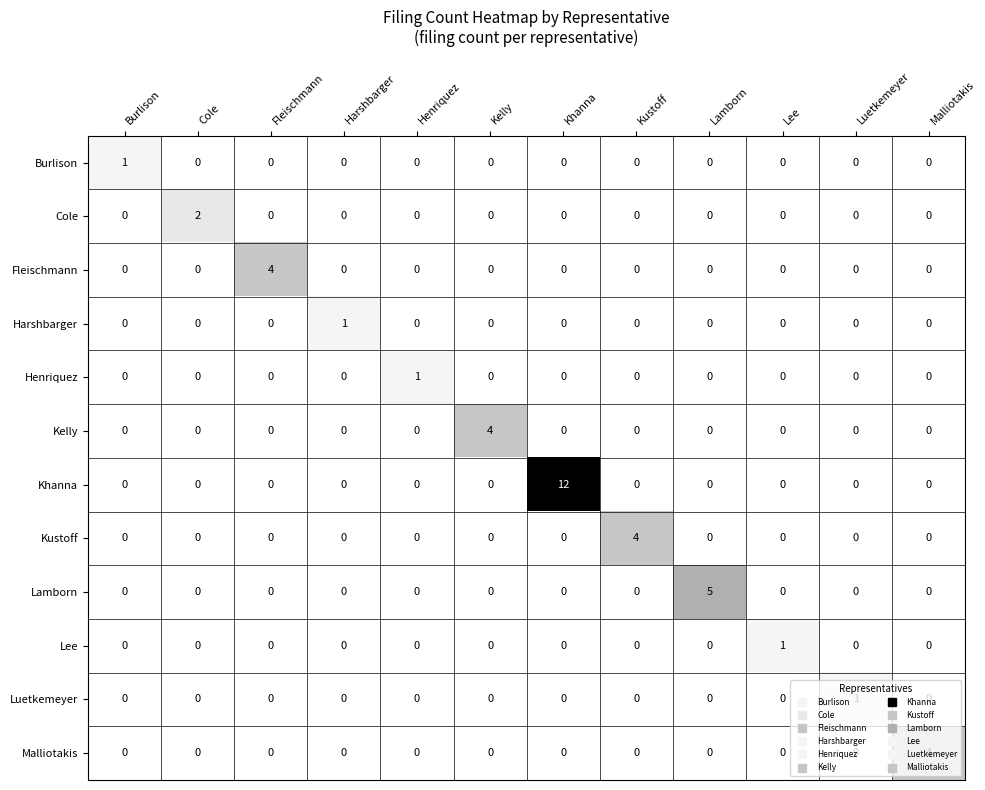

How many series are shown in this chart?

12